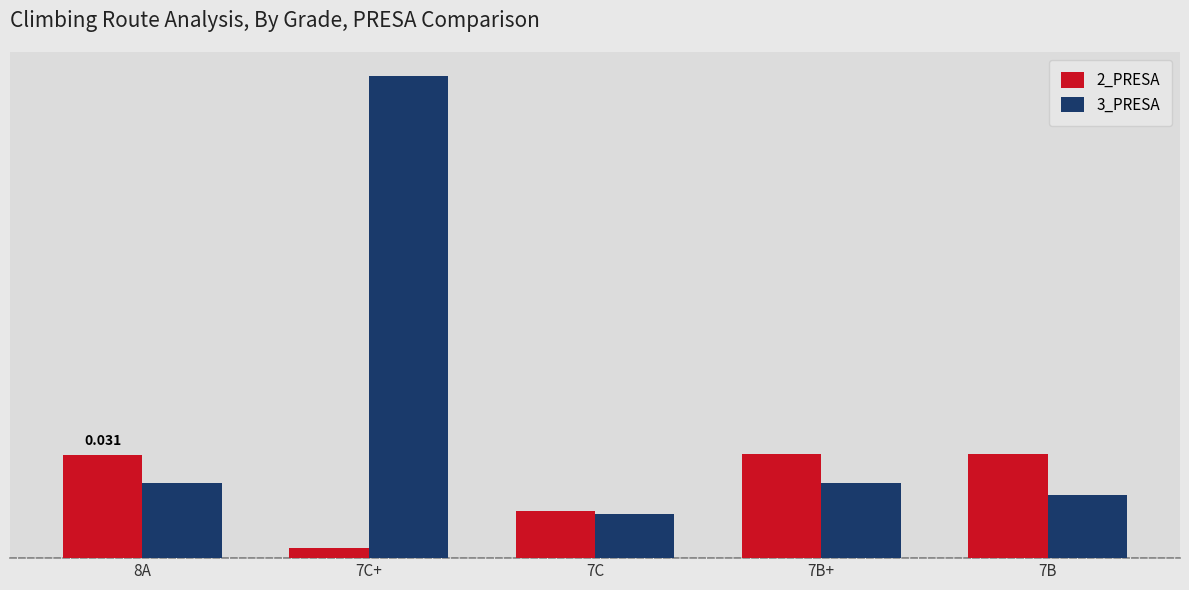

Reading left to right, transcribe all the data shown in this chart.

2_PRESA: 8A=0.0	7C+=0.0	7C=0.0	7B+=0.0	7B=0.0
3_PRESA: 8A=0.0	7C+=0.1	7C=0.0	7B+=0.0	7B=0.0